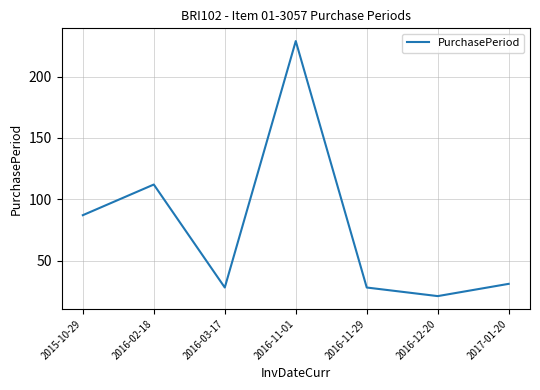

True or false: the data shows 87 at 2015-10-29.

True